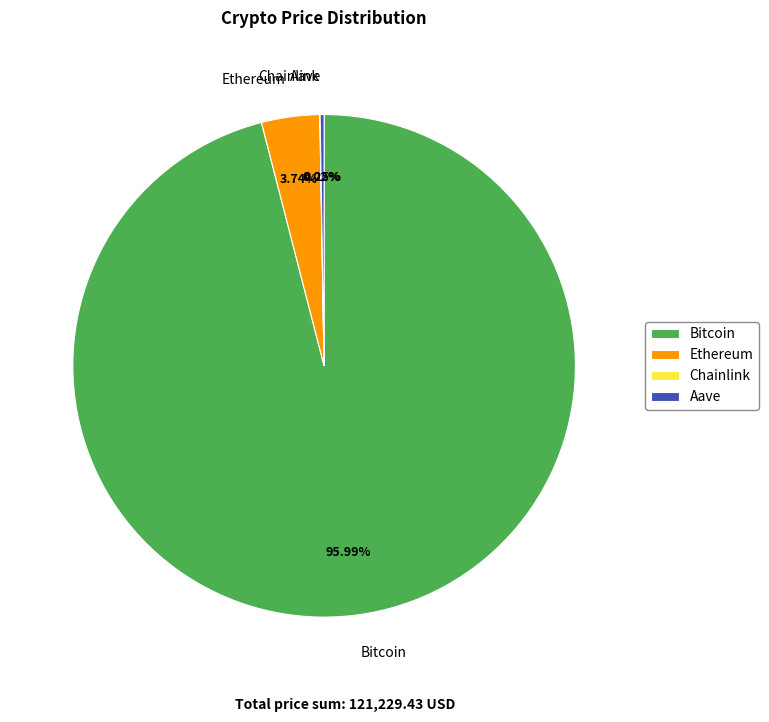

Which category accounts for the majority?

Bitcoin